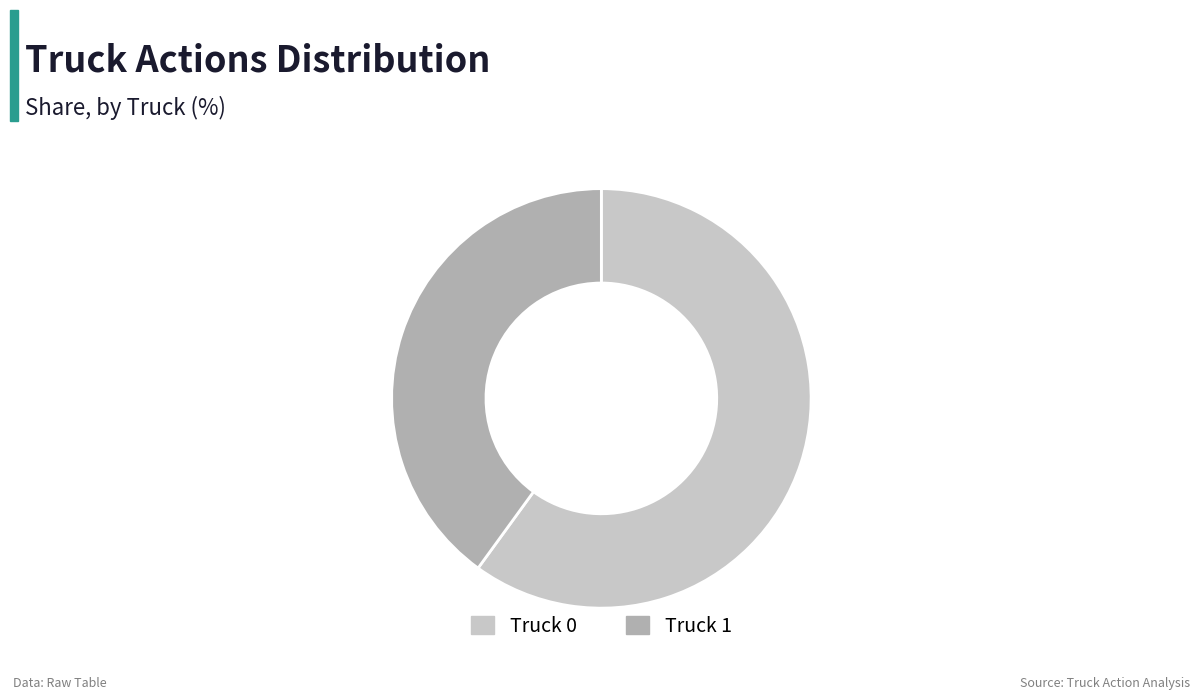

What is the ratio of the value at Truck 0 to the value at Truck 1?

1.5